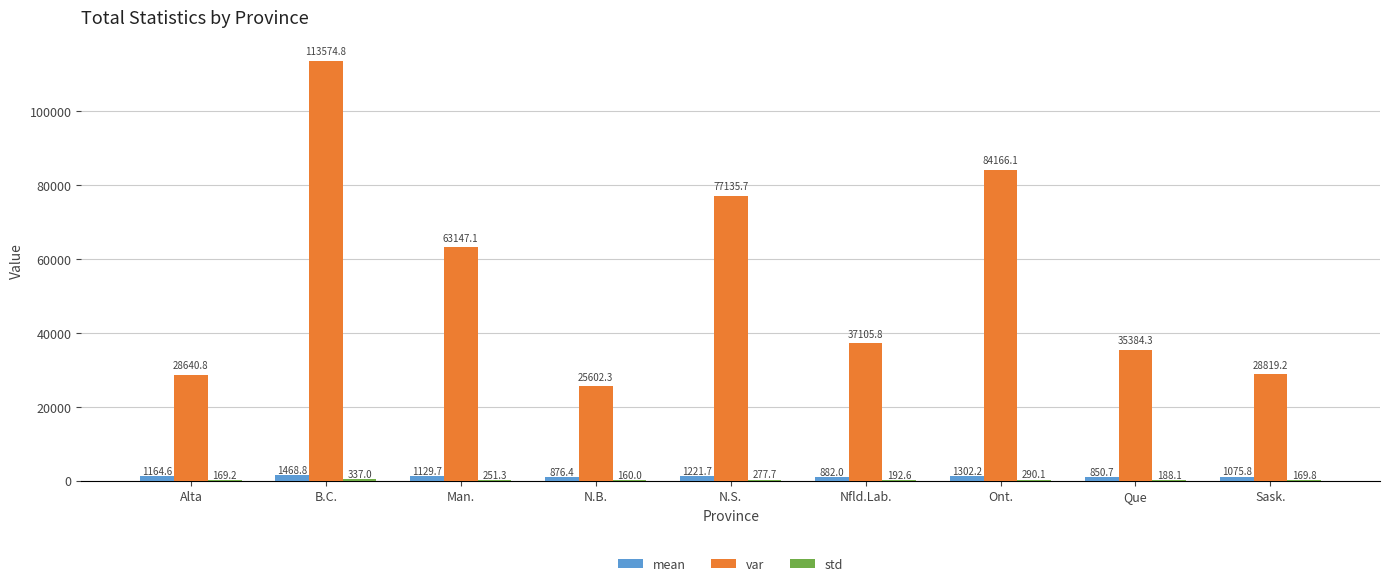

What is the approximate value of var at Alta?

28640.8